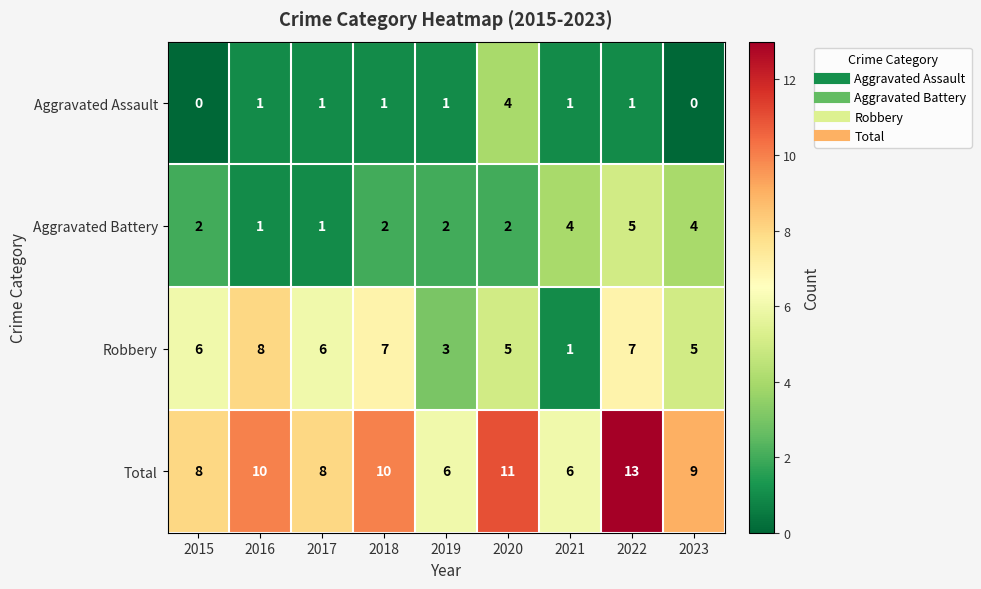

Count the number of categories in the chart.

9